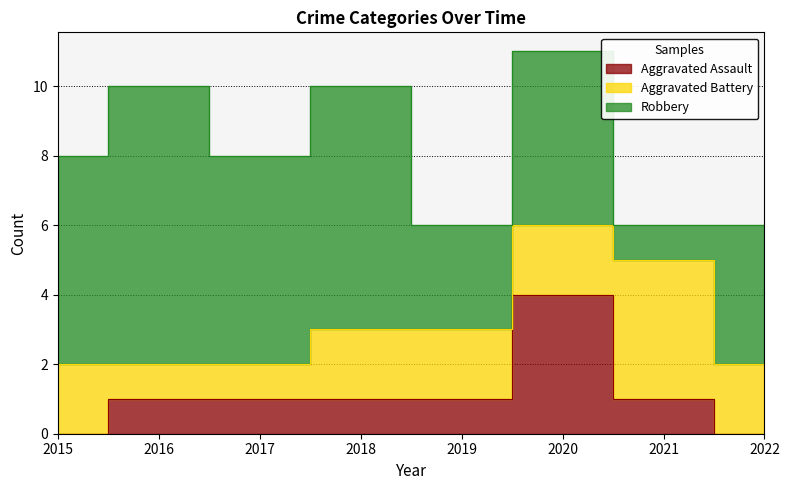

What is the sum of the Aggravated Battery values at 2022 and 2015?

4